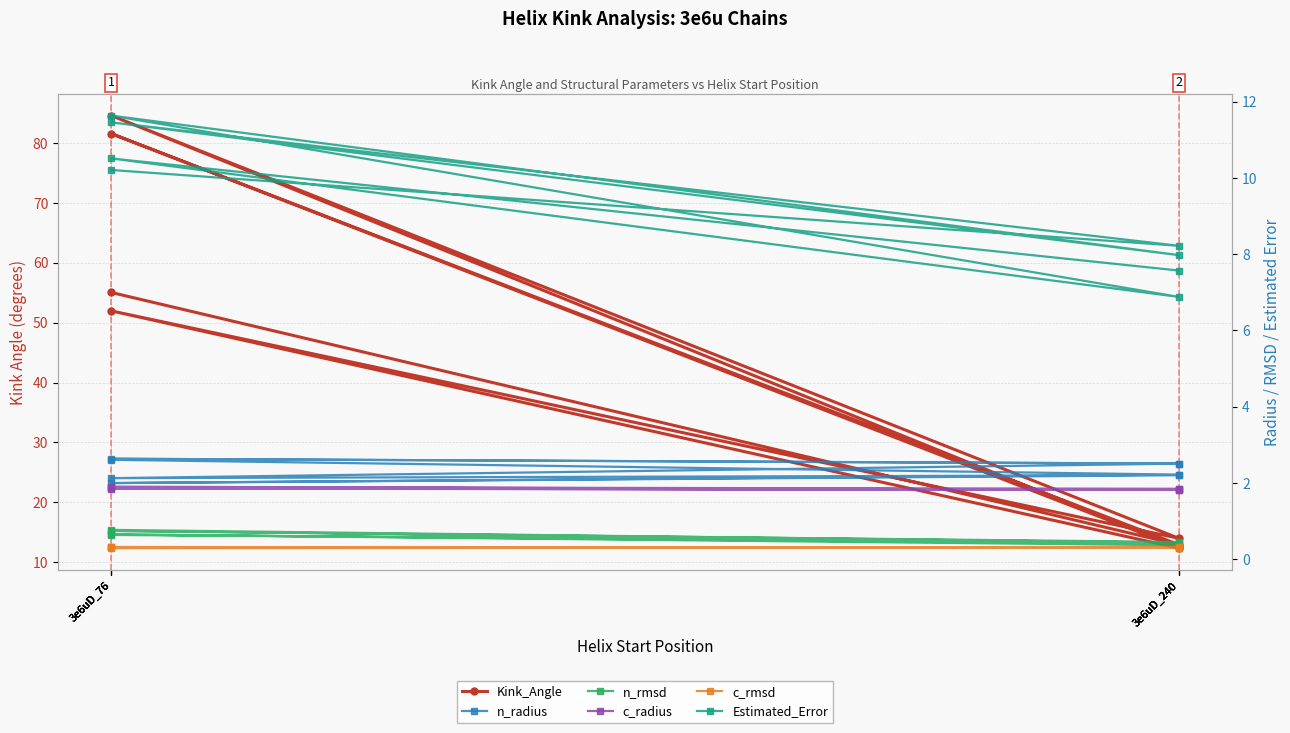

Rank the series by their maximum value, from lowest to highest.

c_rmsd, n_rmsd, c_radius, n_radius, Estimated_Error, Kink_Angle